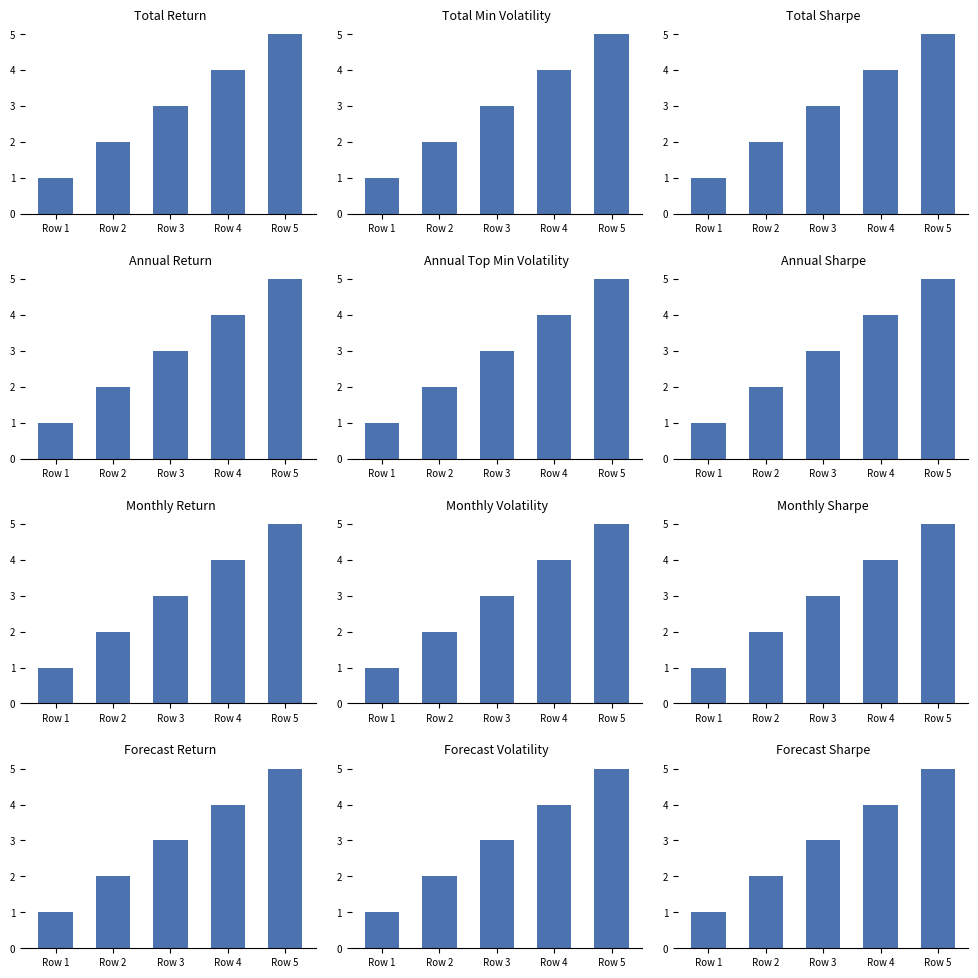

What is the difference between the second highest and second lowest values?

2